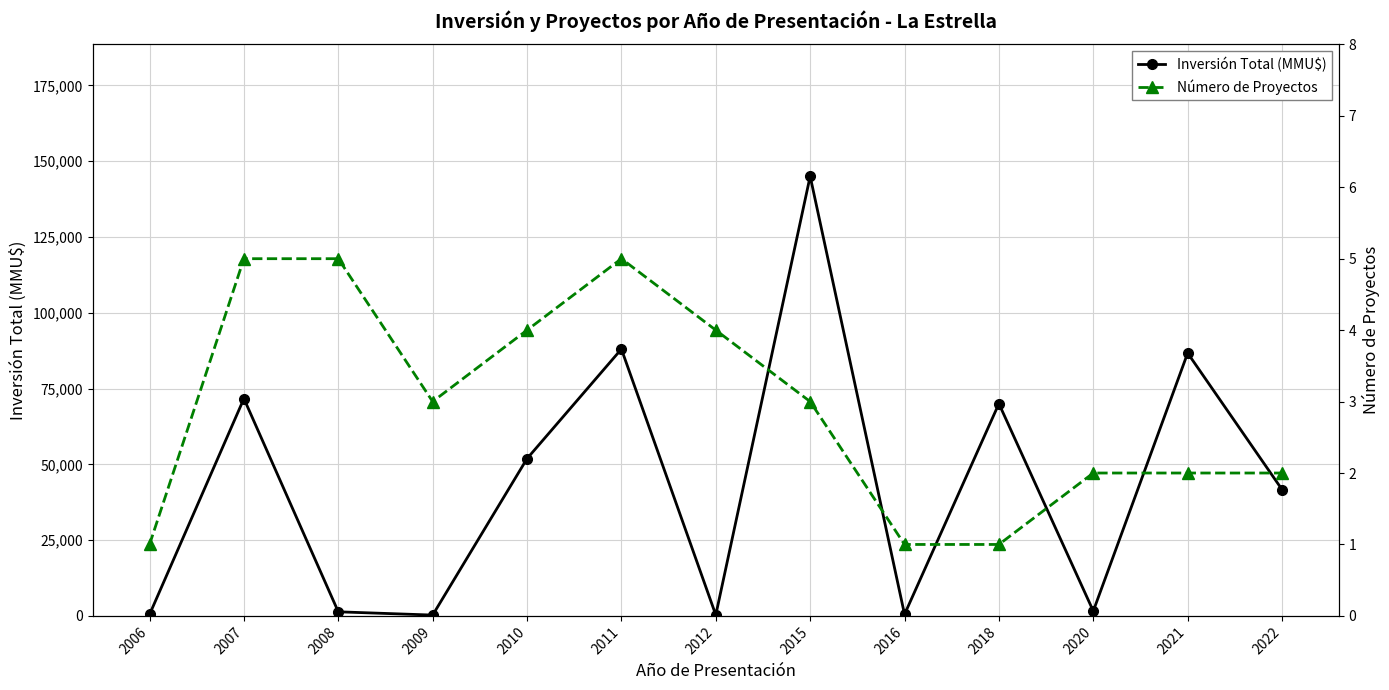

The value of Inversión Total (MMU$) at 2015 is 222886. True or false?

False